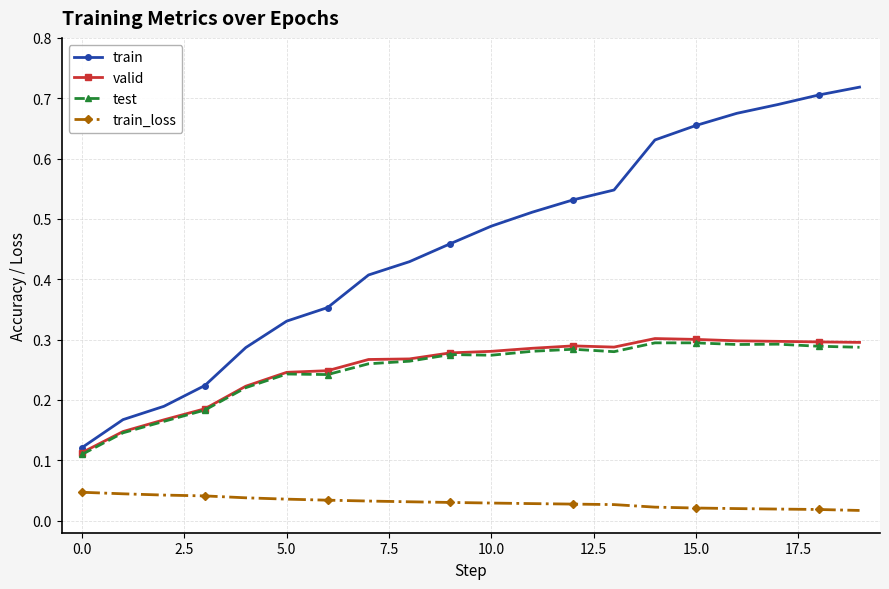

True or false: train_loss and valid cross at least once.

False